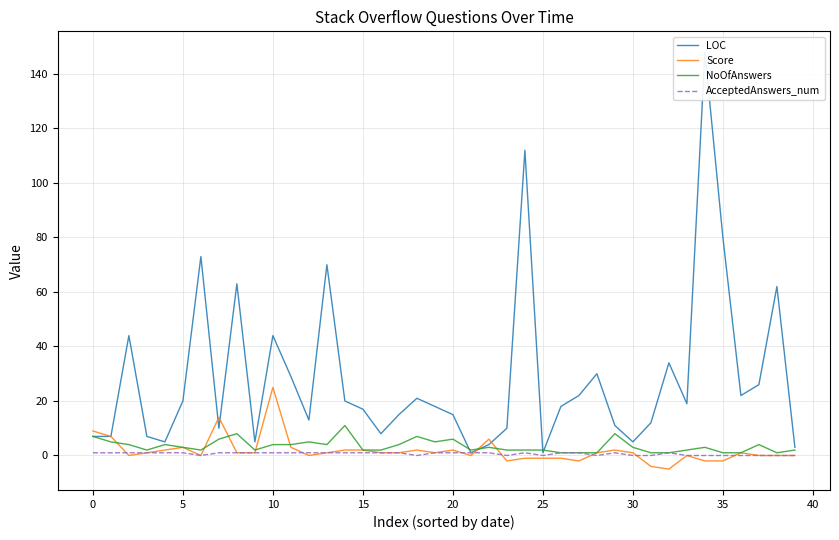

Does the chart display data point markers on the line(s)?

No